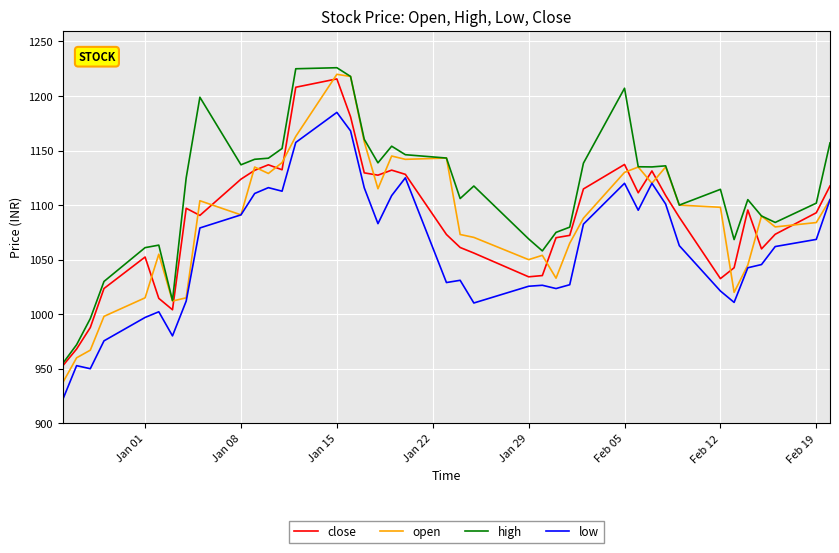

What is the average value of the close series?

1086.2